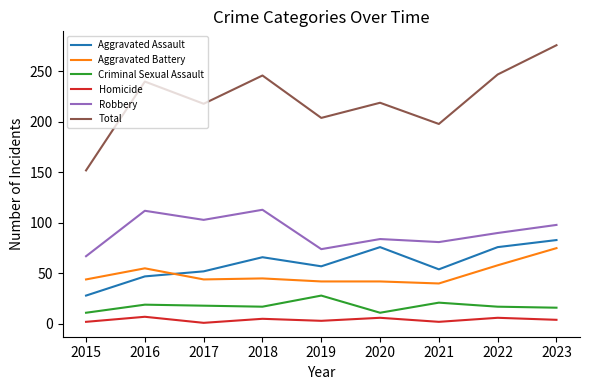

What are all the series names shown in the legend?

Aggravated Assault, Aggravated Battery, Criminal Sexual Assault, Homicide, Robbery, Total